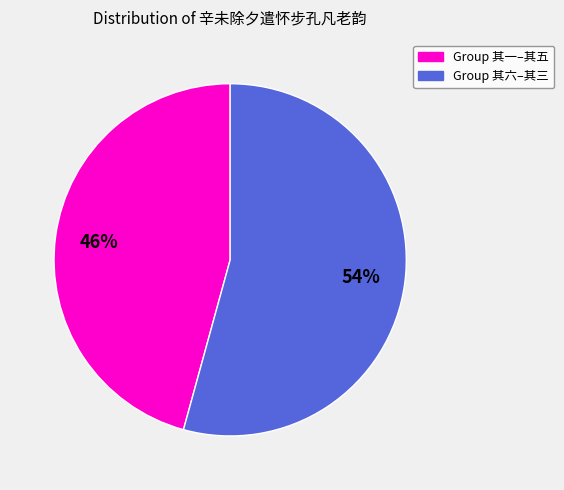

Does any single category account for the majority?

Yes